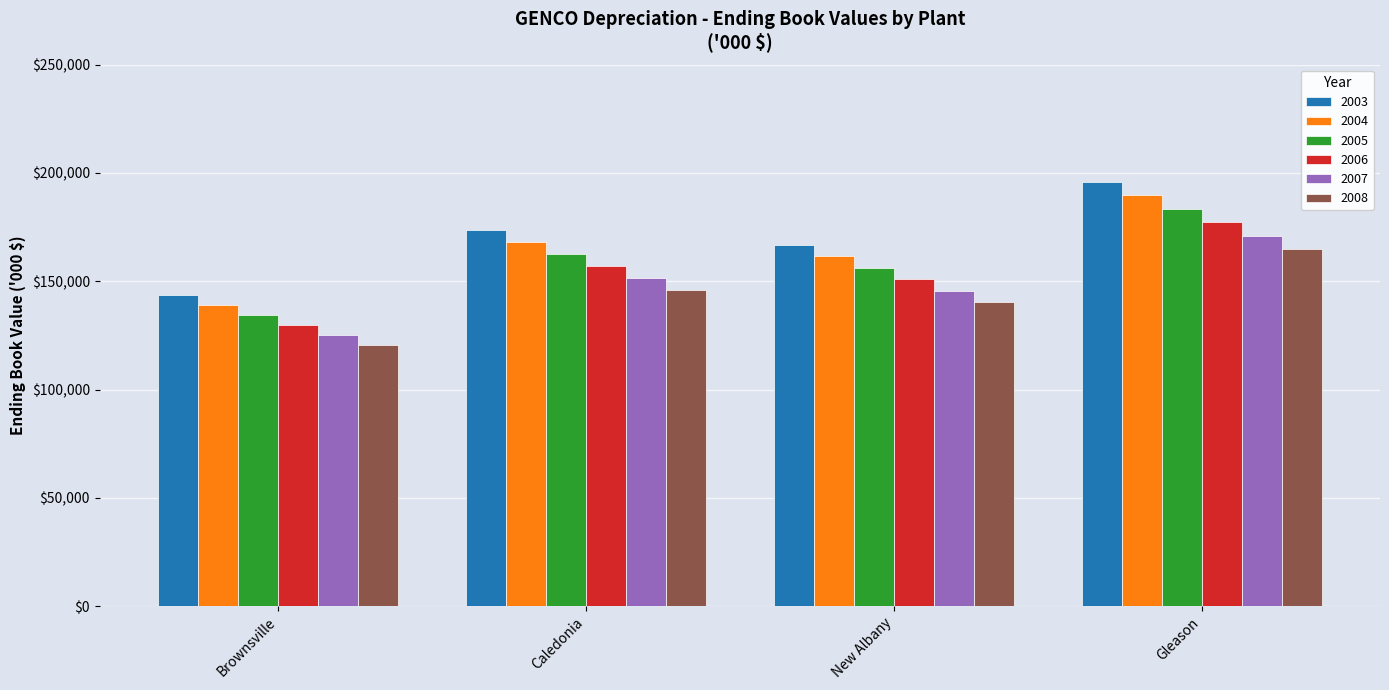

Rank the series at Brownsville from lowest to highest value.

2008, 2007, 2006, 2005, 2004, 2003